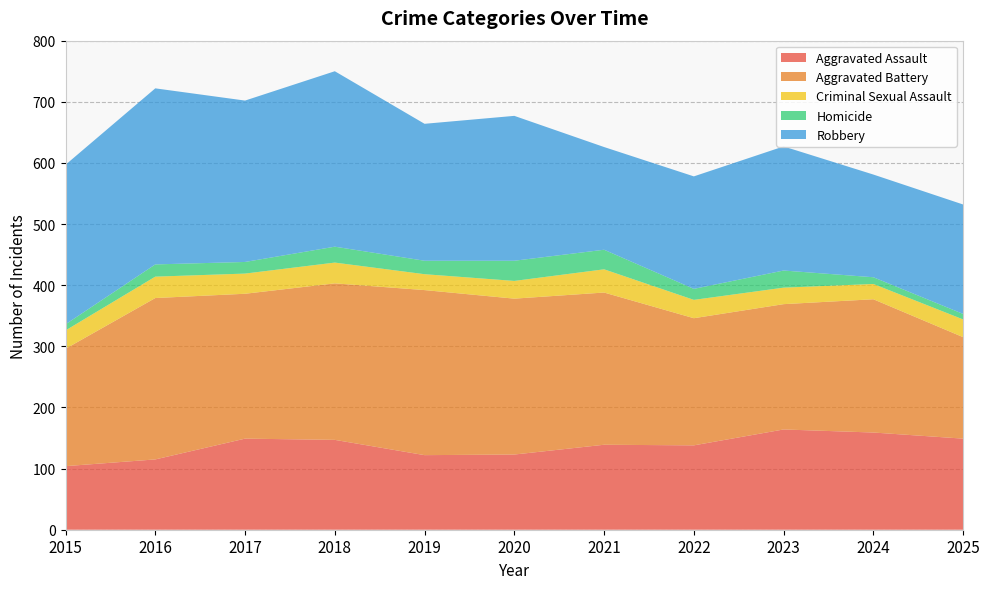

Reading left to right, transcribe all the data shown in this chart.

Aggravated Assault: 104	115	149	147	122	123	139	138	164	159	149
Aggravated Battery: 192	264	237	256	270	255	249	208	205	218	166
Criminal Sexual Assault: 30	35	33	34	26	29	38	30	27	25	29
Homicide: 10	20	19	26	22	33	32	18	28	11	9
Robbery: 261	288	264	287	224	237	168	184	203	168	179